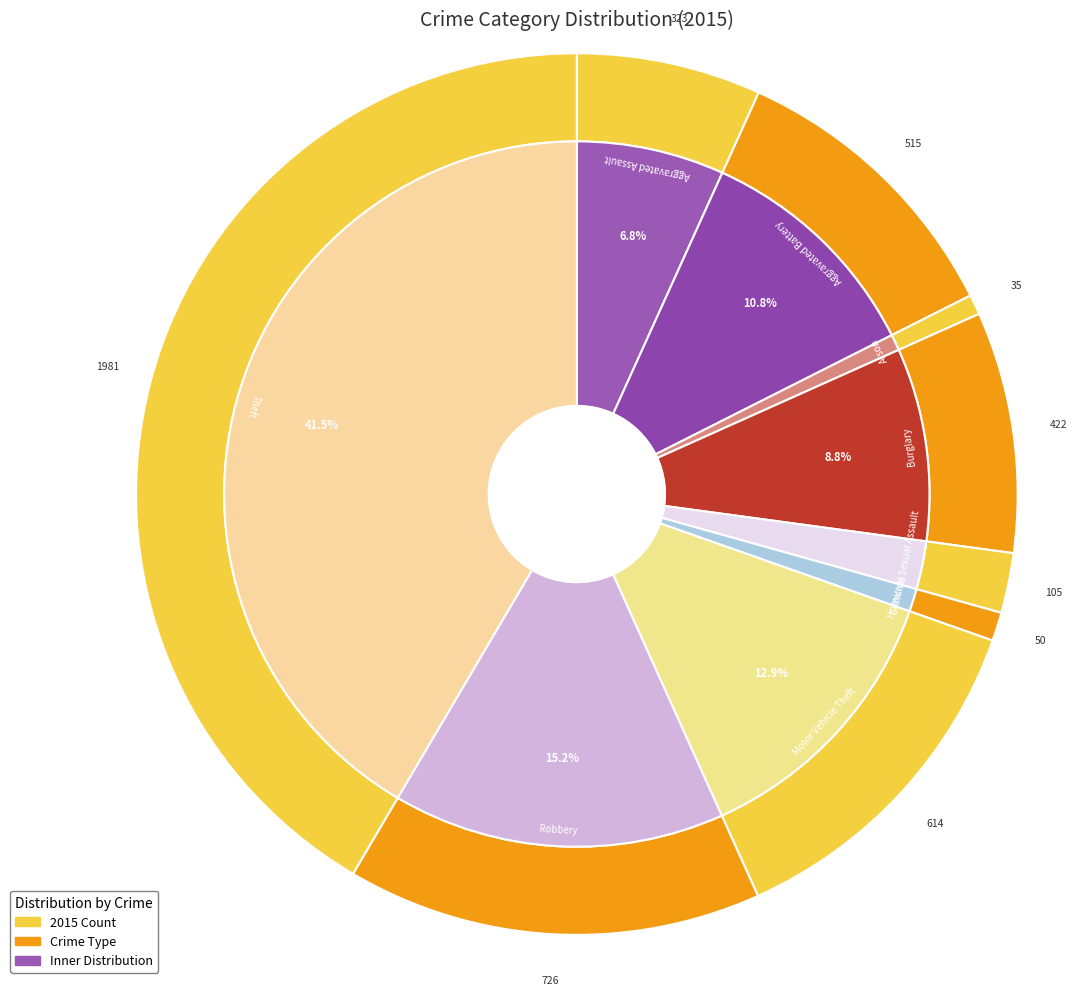

Is it true that Arson is 1% of the pie?

True